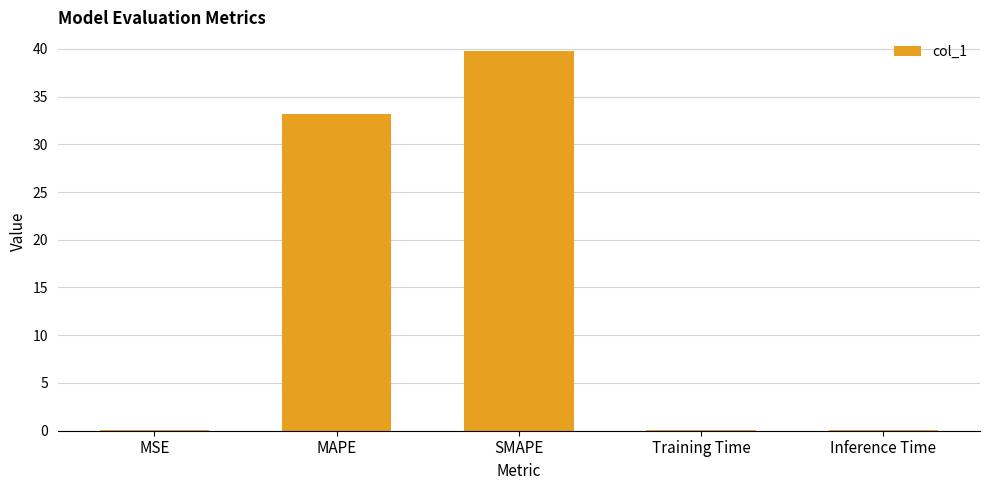

What is the sum of all values?

73.1